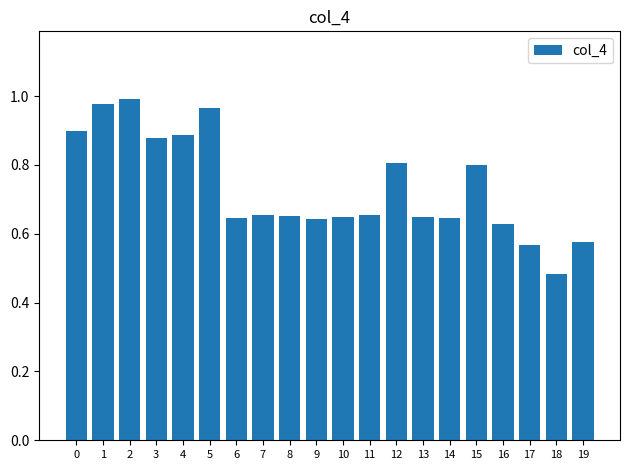

At which label is the value closest to 0?

18